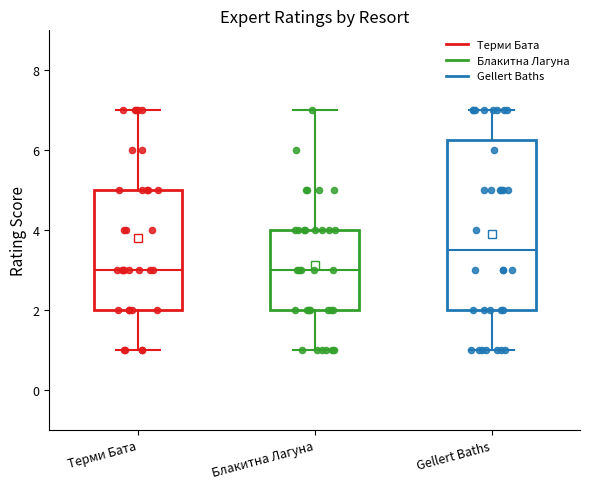

Reading left to right, transcribe this box plot: for each box, give where its median line is, the range the box spans, and where its two whiskers end, as read against the y-axis. The values are not printed on the chart, so give them approximately, as read against the axis.

Терми Бата: median 3.0, box 2.0 to 5.0, whiskers 1.0 to 7.0
Блакитна Лагуна: median 3.0, box 2.0 to 4.0, whiskers 1.0 to 7.0
Gellert Baths: median 3.6, box 2.0 to 6.2, whiskers 1.0 to 7.0